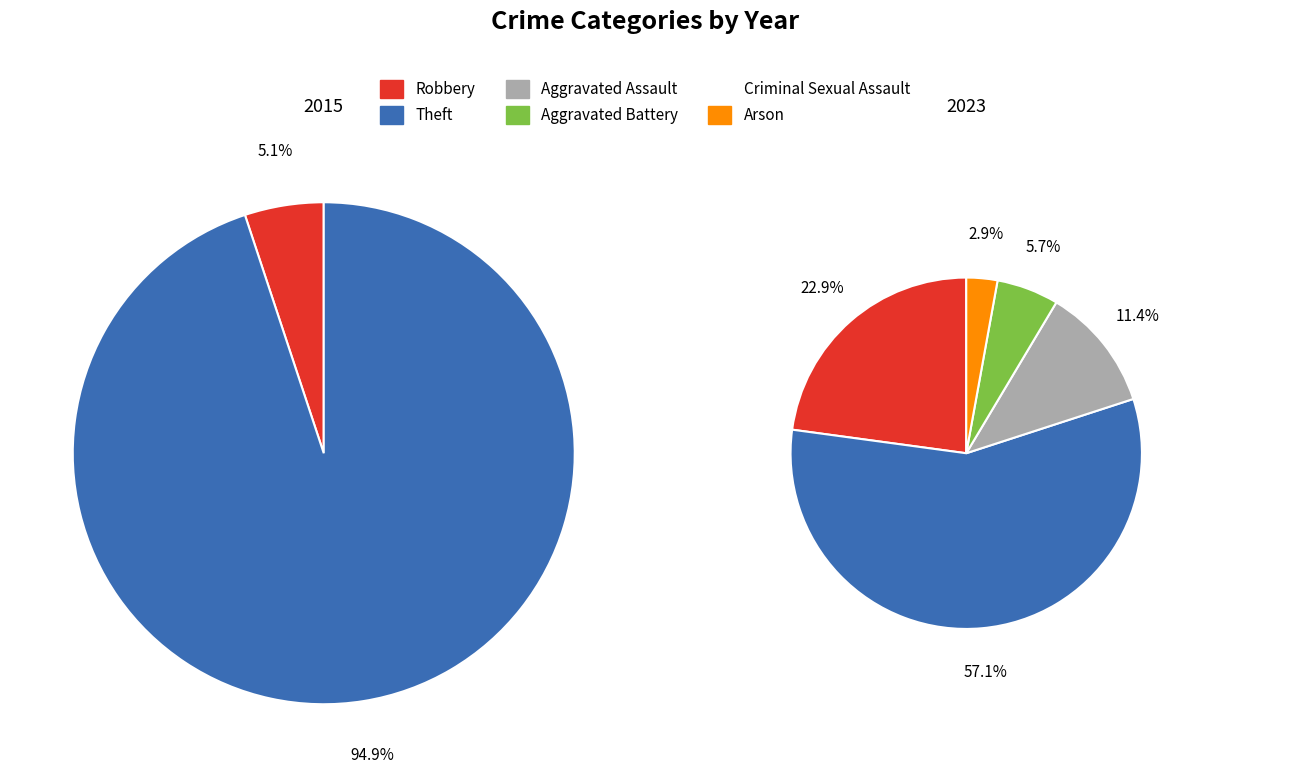

Is it true that Aggravated Battery is 6% of the pie?

True